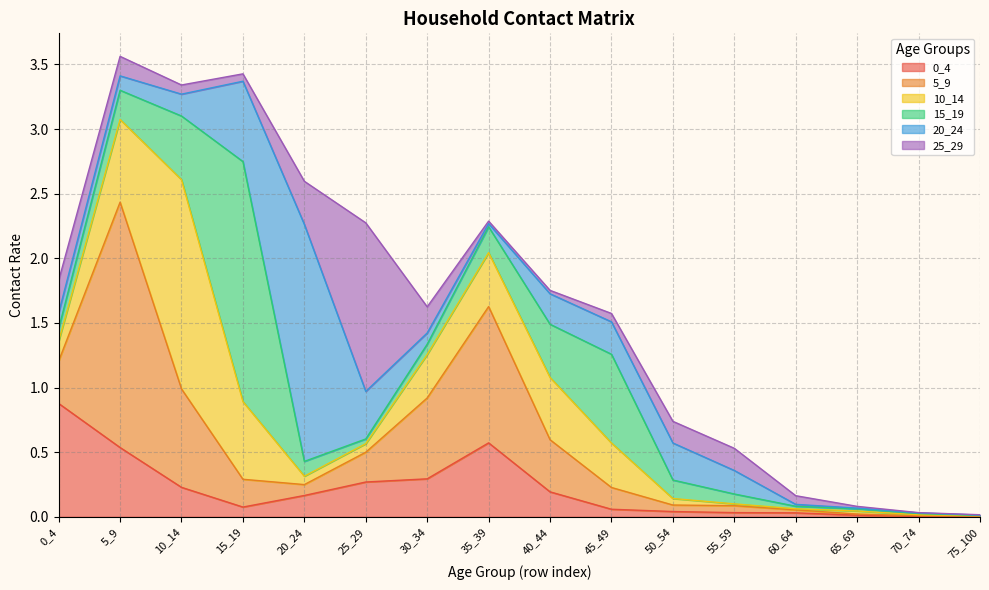

In 25_29, how many points are lower than both neighbors (excluding endpoints)?

3